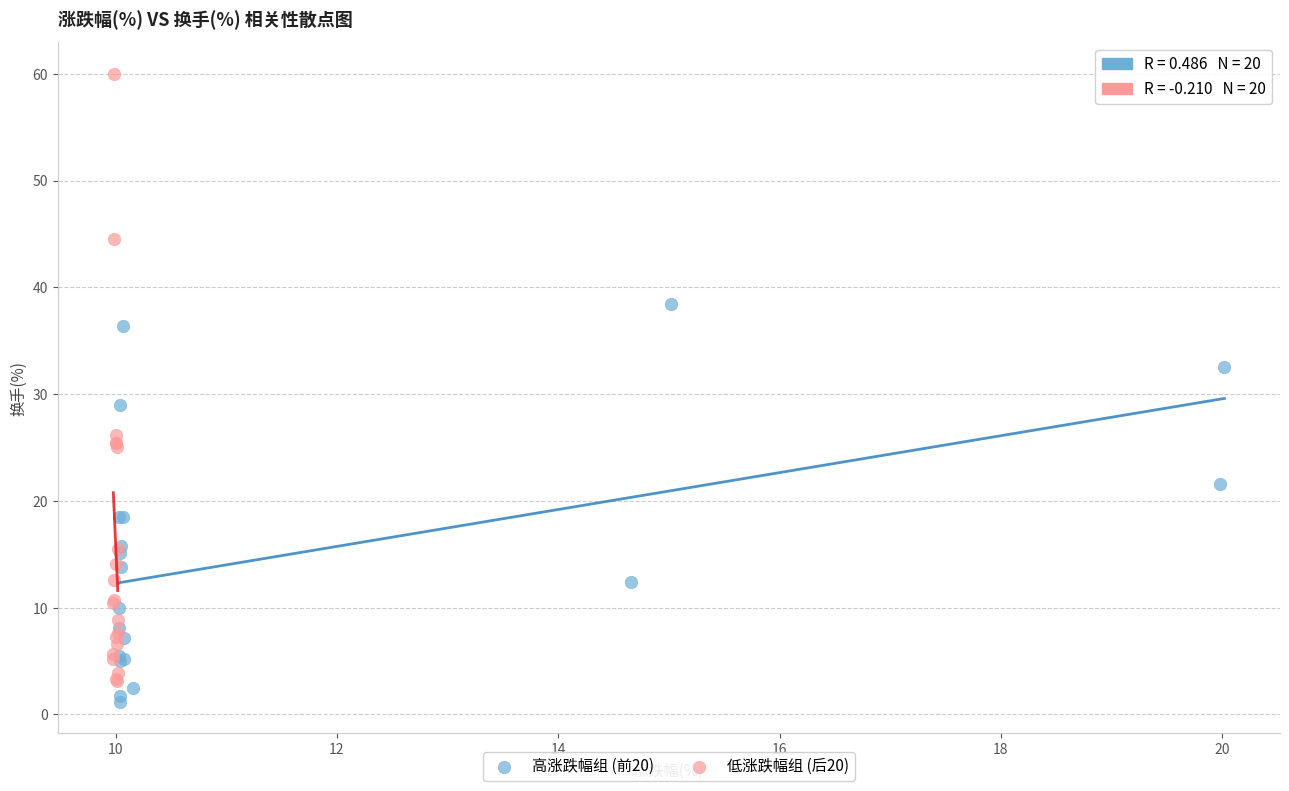

Which series has the widest spread of Y values?

低涨跌幅组 (后20)